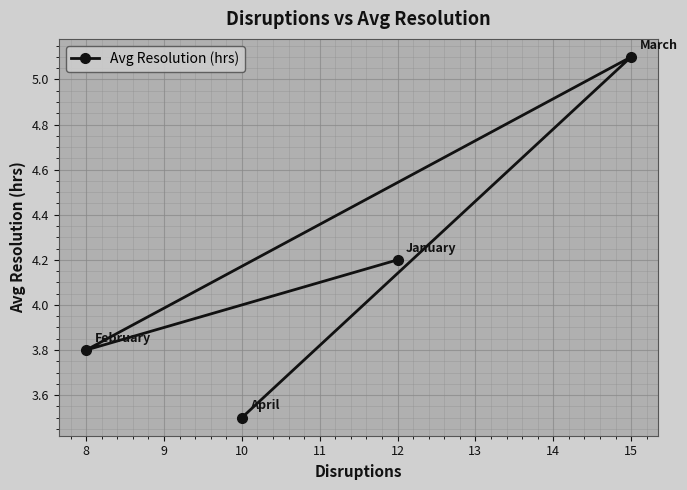

Count the number of values greater than 4.

2